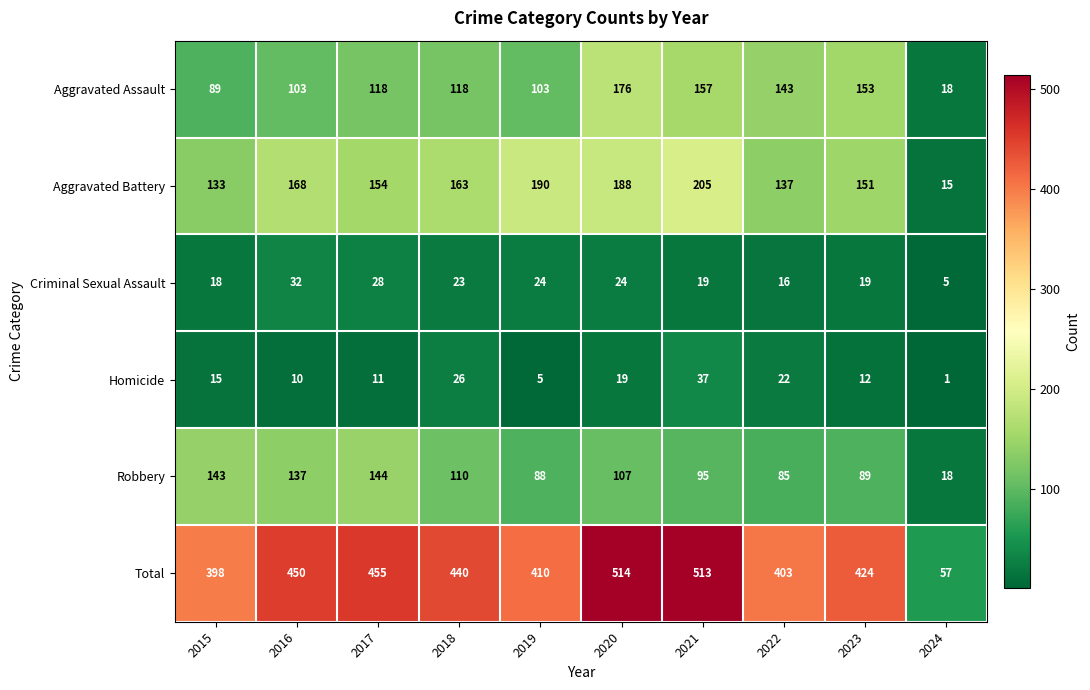

What is the difference between the highest and lowest values at 2017?

444